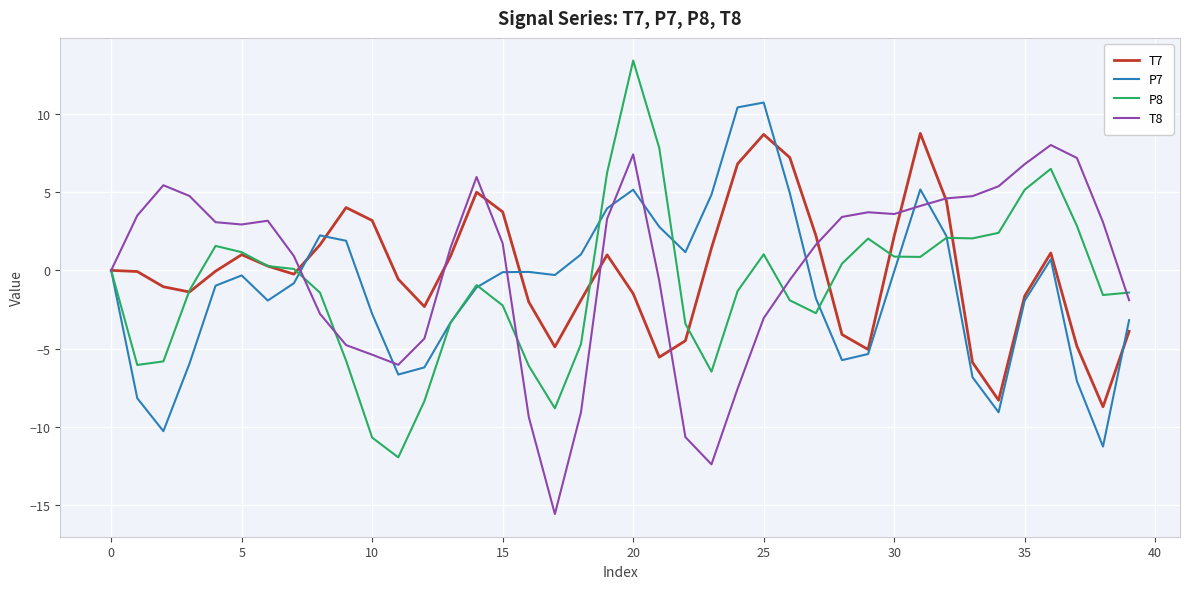

What is the minimum value for T8?

-15.6